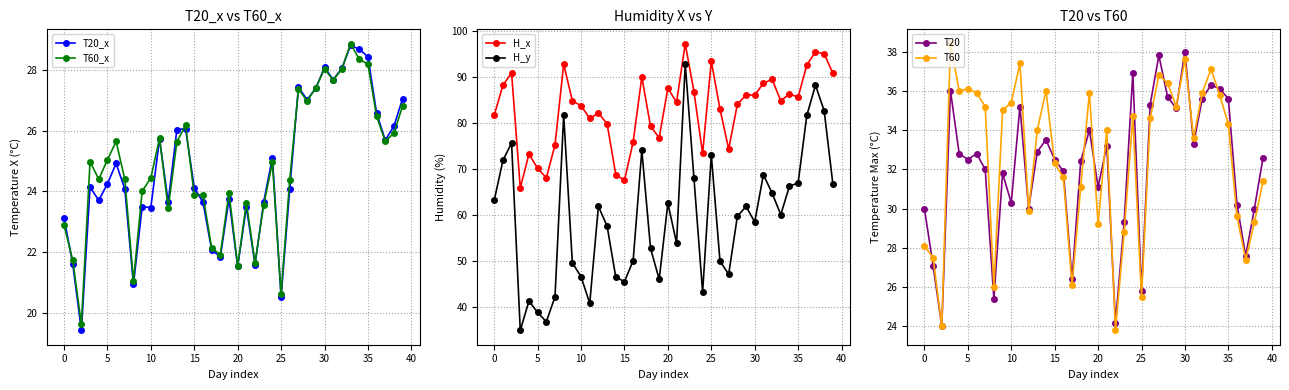

Reading right to left, extract all data points from this chart.

T20_x: 27.1	26.1	25.7	26.6	28.4	28.7	28.8	28.0	27.7	28.1	27.4	27.0	27.4	24.1	20.5	25.1	23.7	21.6	23.5	21.5	23.8	21.9	22.1	23.6	24.1	26.1	26.0	23.6	25.7	23.5	23.5	20.9	24.1	24.9	24.2	23.7	24.1	19.4	21.6	23.1
T60_x: 26.8	25.9	25.6	26.5	28.2	28.3	28.9	28.0	27.6	28.0	27.4	27.0	27.4	24.4	20.6	24.9	23.6	21.7	23.6	21.6	24.0	21.9	22.1	23.9	23.9	26.2	25.6	23.4	25.8	24.4	24.0	21.1	24.4	25.6	25.0	24.4	25.0	19.6	21.8	22.9
H_x: 90.8	95.0	95.5	92.6	85.6	86.3	84.8	89.5	88.6	86.0	86.1	84.0	74.3	83.0	93.4	73.3	86.8	97.2	84.5	87.5	76.8	79.2	90.0	75.8	67.5	68.7	79.8	82.1	80.9	83.7	84.8	92.8	75.2	68.0	70.1	73.2	65.8	90.8	88.2	81.7
H_y: 66.7	82.6	88.2	81.6	66.9	66.2	60.0	64.7	68.7	58.4	61.8	59.6	47.0	49.9	73.0	43.1	68.0	92.8	53.8	62.5	45.9	52.7	74.0	50.0	45.4	46.4	57.5	61.8	40.7	46.5	49.5	81.7	42.1	36.7	38.7	41.2	34.8	75.6	71.8	63.1
T20: 32.6	30.0	27.6	30.2	35.6	36.1	36.3	35.6	33.3	38.0	35.1	35.7	37.8	35.3	25.8	36.9	29.3	24.2	33.2	31.1	34.0	32.4	26.4	31.9	32.5	33.5	32.9	30.0	35.2	30.3	31.8	25.4	32.0	32.8	32.5	32.8	36.0	24.0	27.1	30.0
T60: 31.4	29.3	27.4	29.6	34.3	35.8	37.1	35.9	33.6	37.6	35.2	36.4	36.8	34.6	25.5	34.7	28.8	23.8	34.0	29.2	35.9	31.1	26.1	31.6	32.3	36.0	34.0	29.9	37.4	35.4	35.0	26.0	35.2	35.9	36.1	36.0	38.4	24.0	27.5	28.1